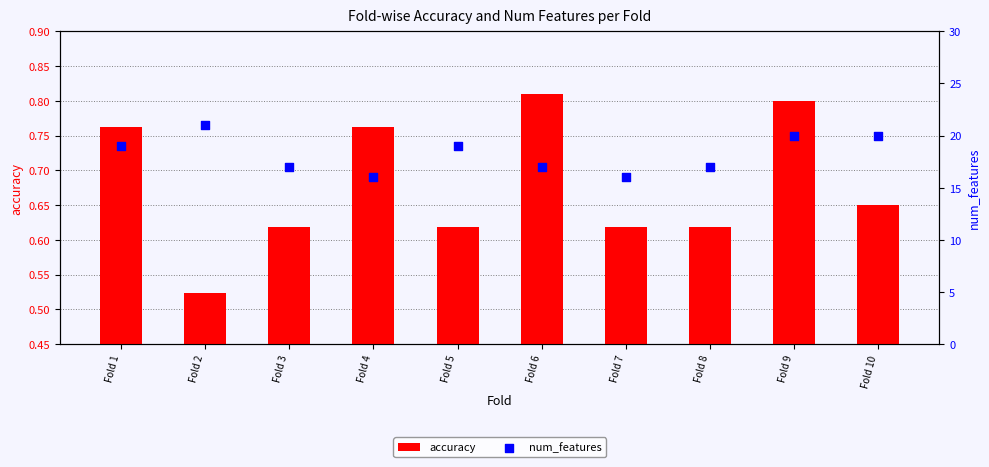

Which series contains the highest Y value?

num_features